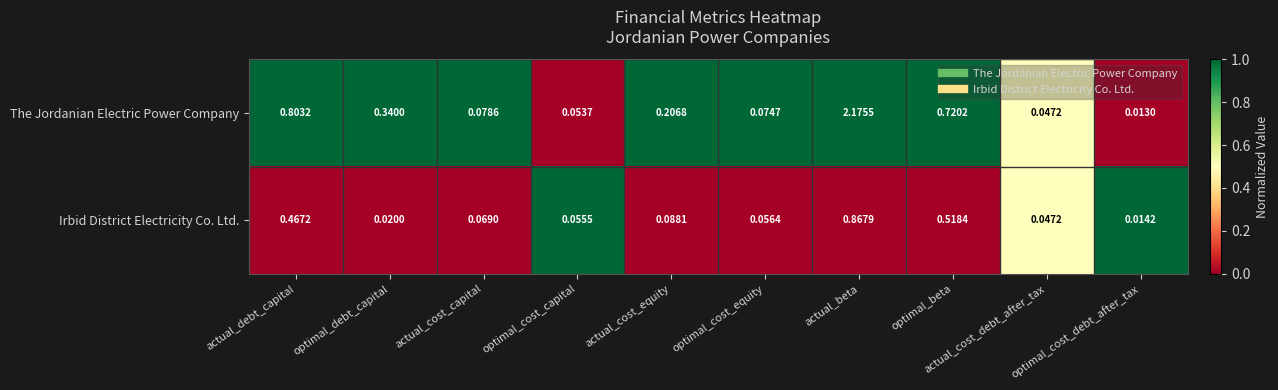

How many series are shown in this chart?

2